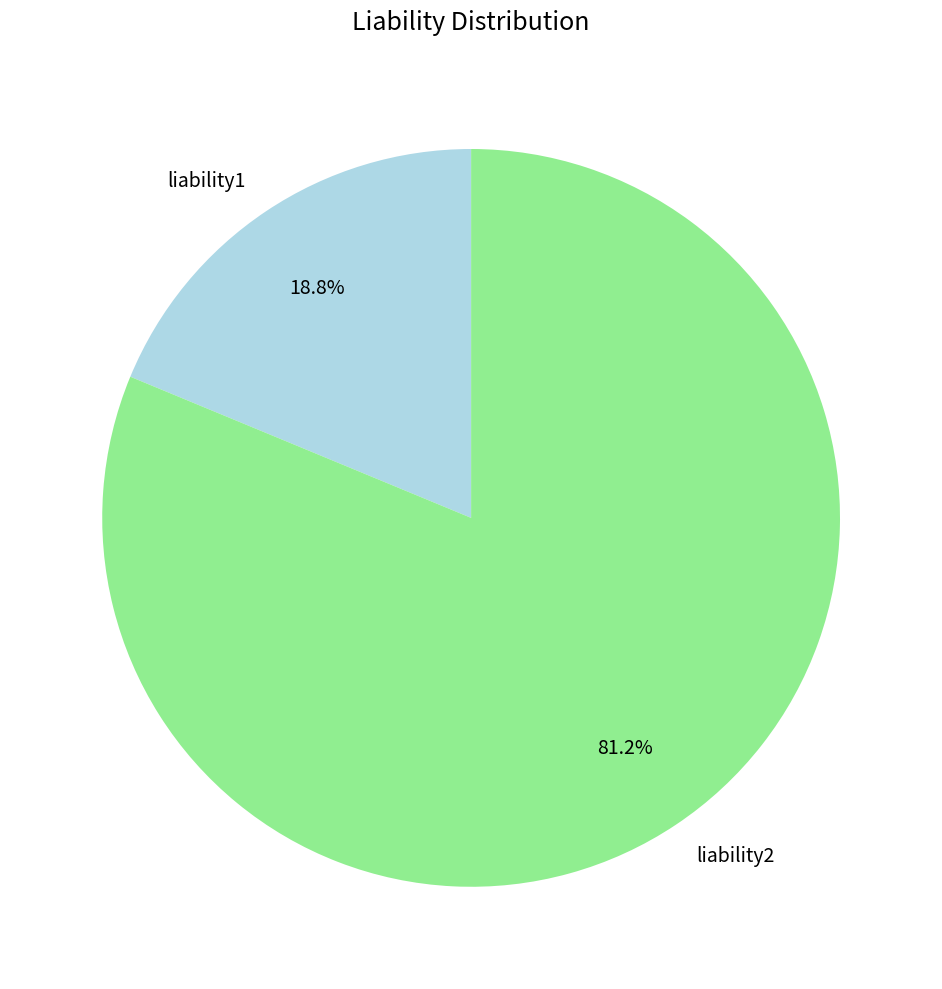

What is the majority slice?

liability2